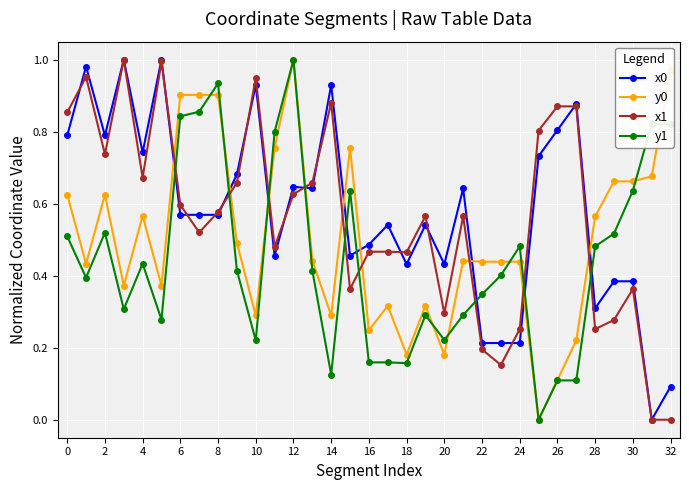

List the series in order of their overall mean, lowest first.

y1, y0, x1, x0